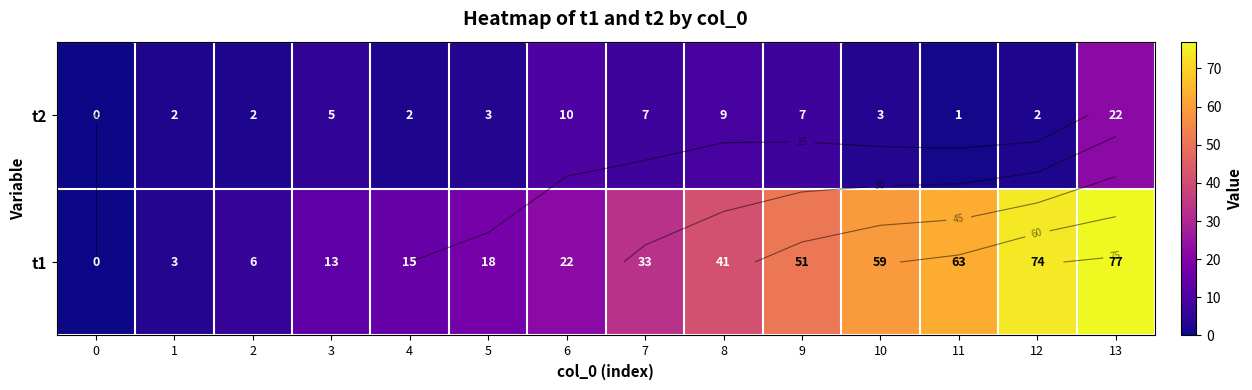

Count the number of data series in this chart.

2